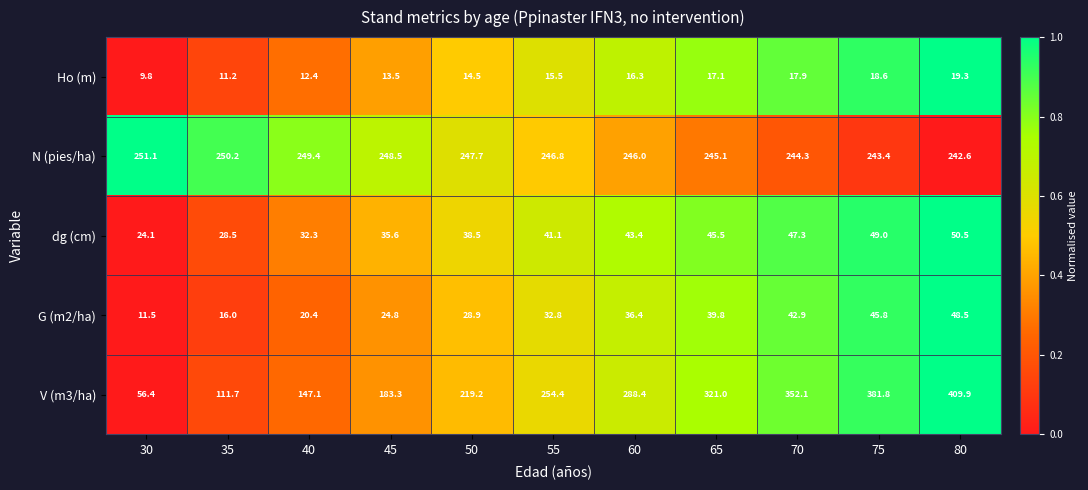

What value does the dg (cm) series have at 60?

43.4